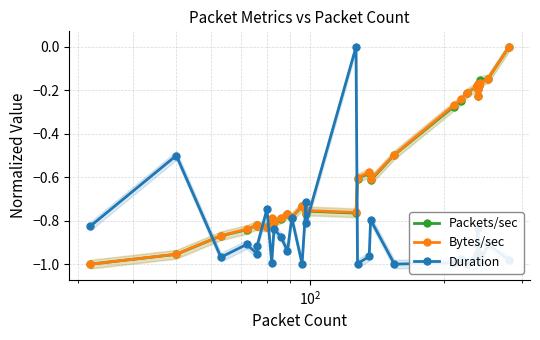

Is it true that Bytes/sec equals -0.3 at 38?

False